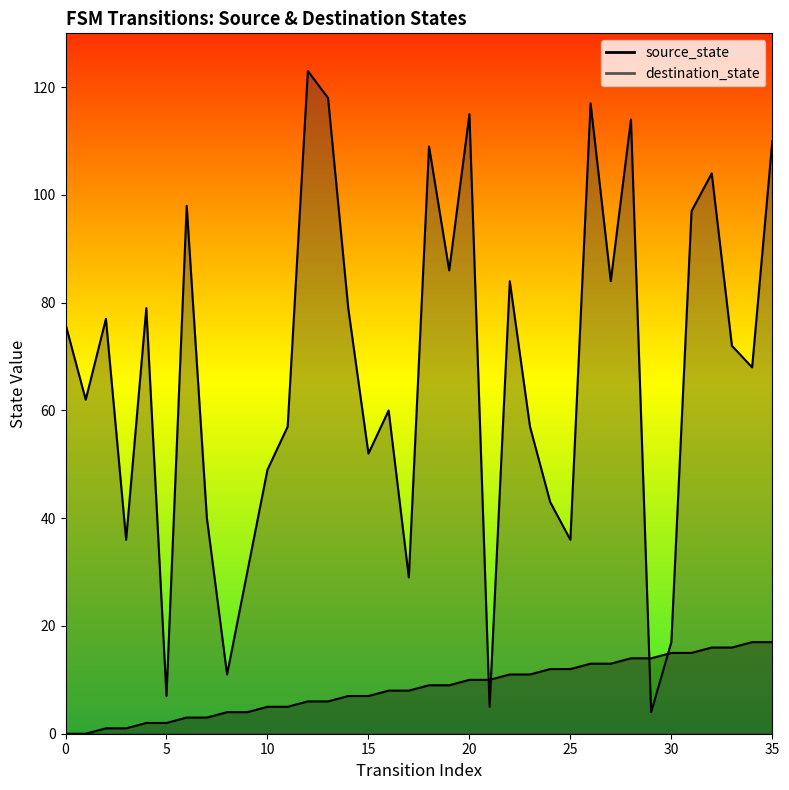

List the series in order of their peak value, highest first.

destination_state, source_state